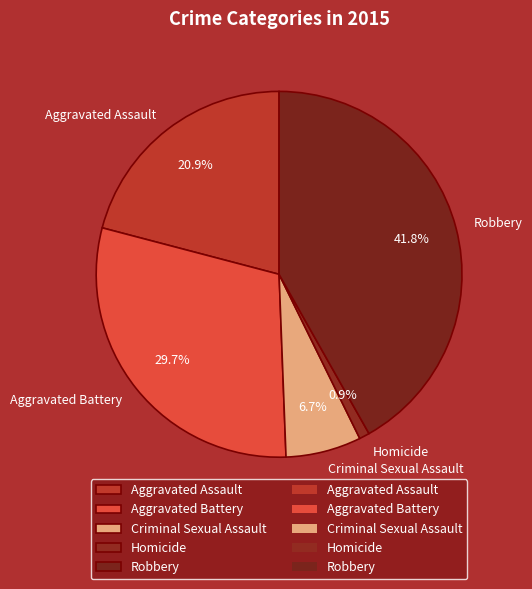

Which slice is the smallest?

Homicide